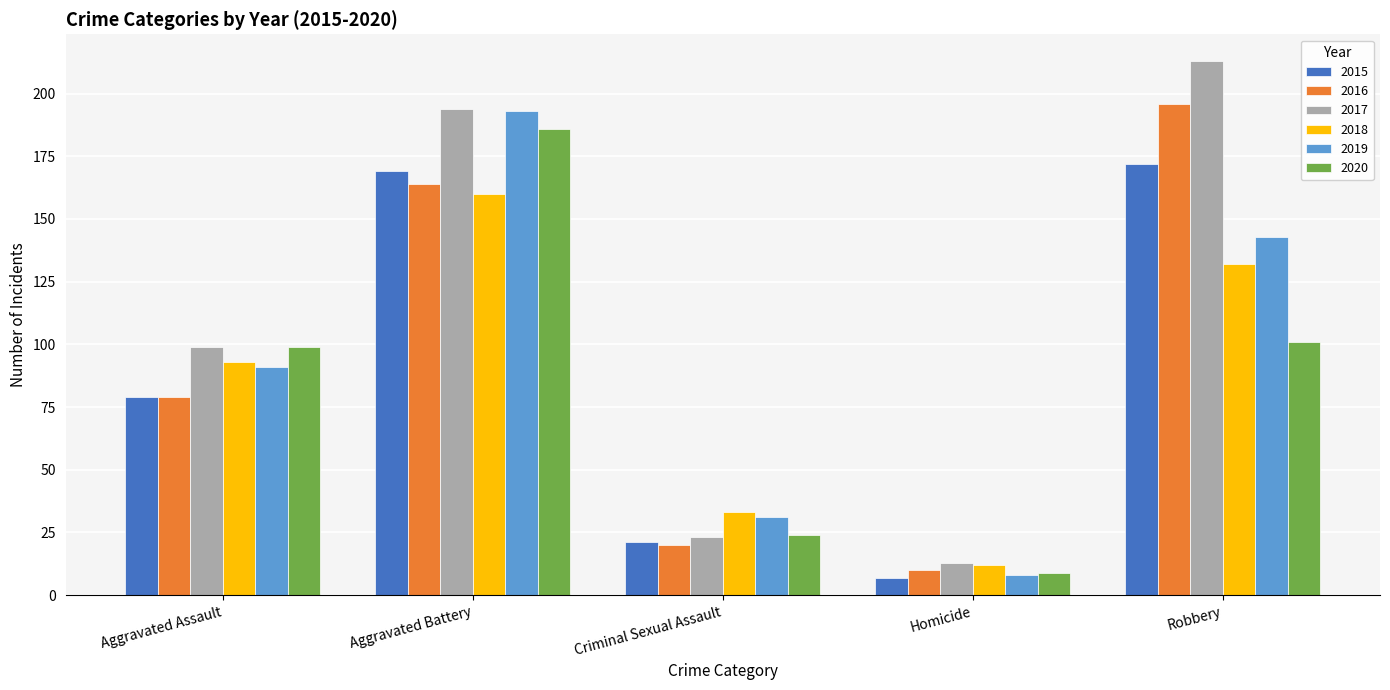

At which label does 2018 reach its minimum?

Homicide